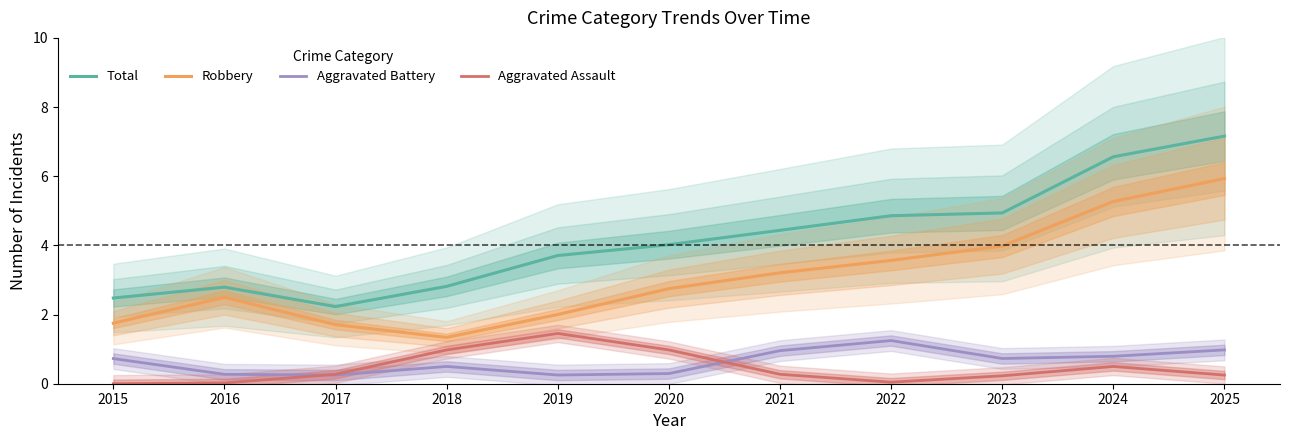

Is this an area chart (filled region under the line)?

No